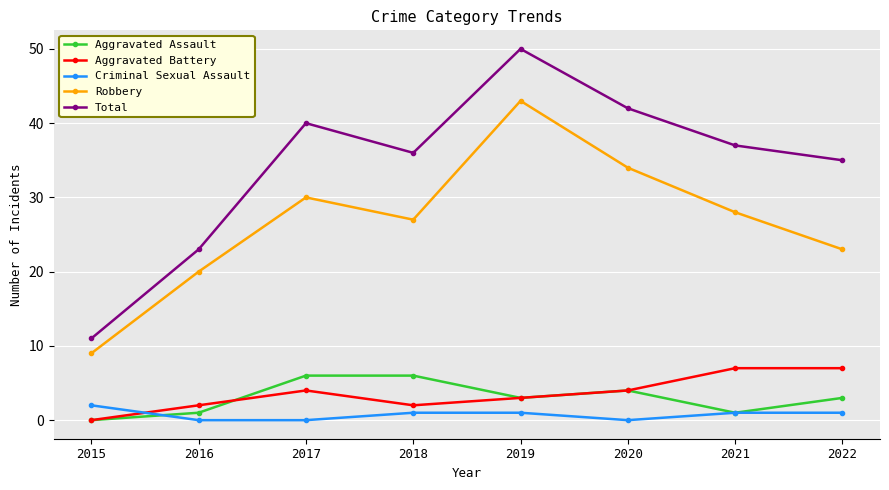

What is the value of the Robbery point at the 7th from the left?

28